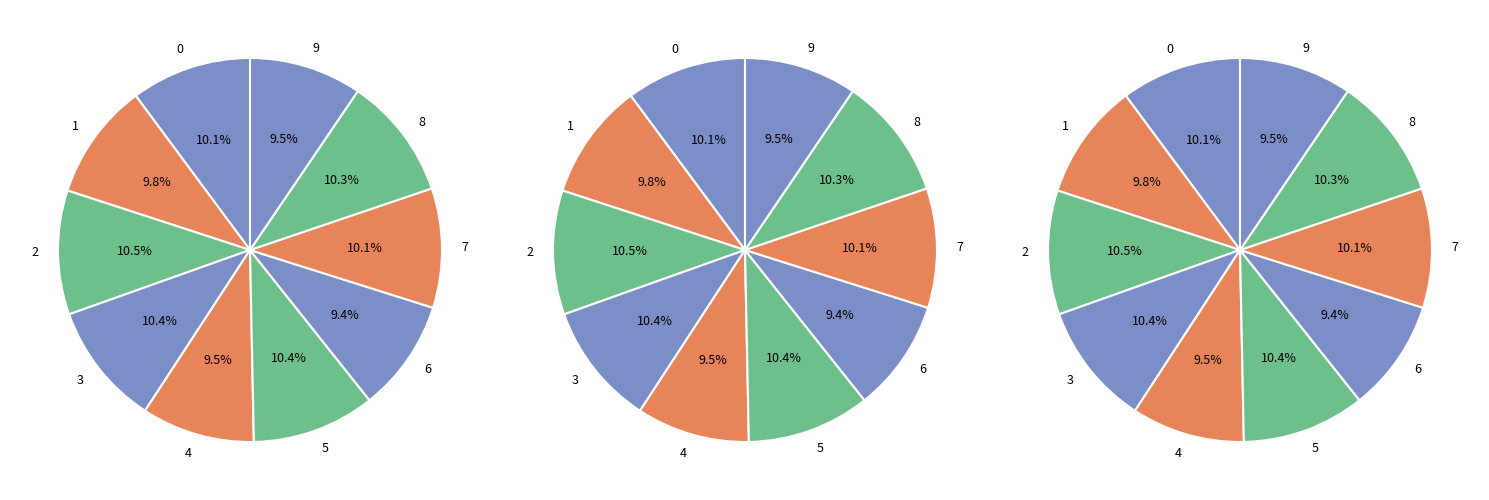

Is there any slice that represents more than half of the pie?

No